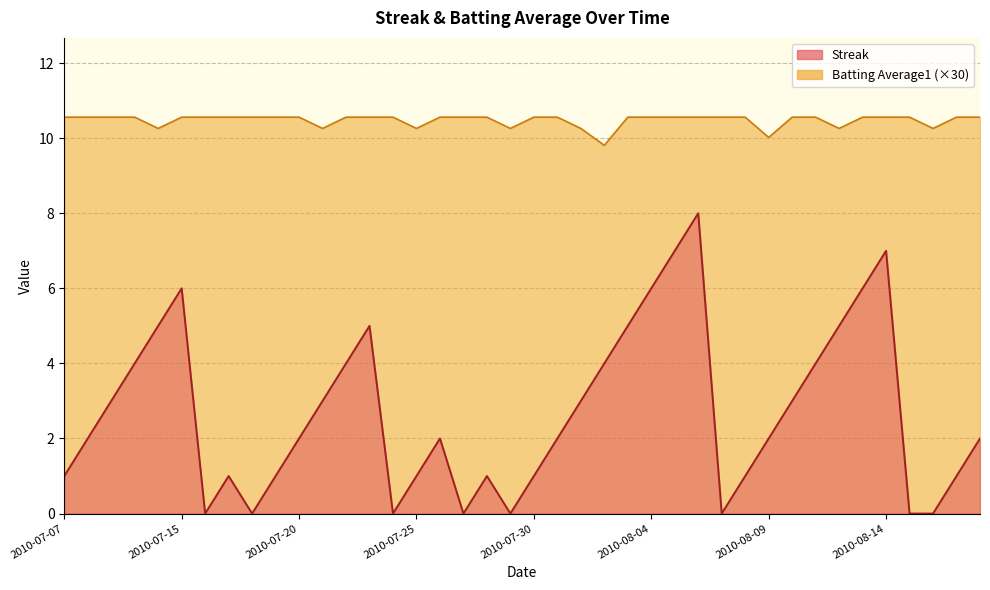

At which label is Streak closest to 4?

2010-07-10